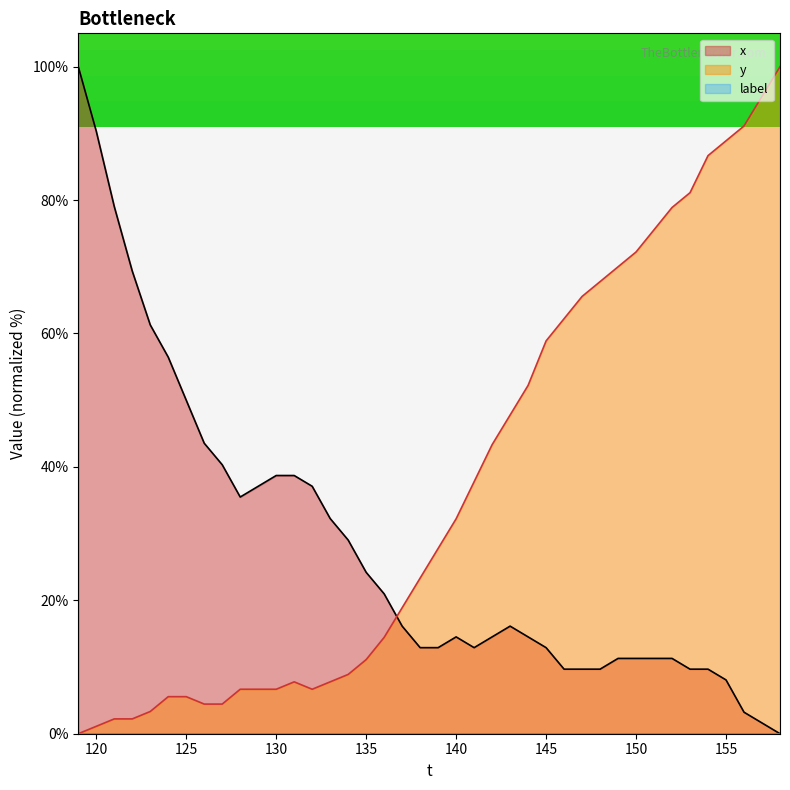

Which series has the largest total across all categories?

y